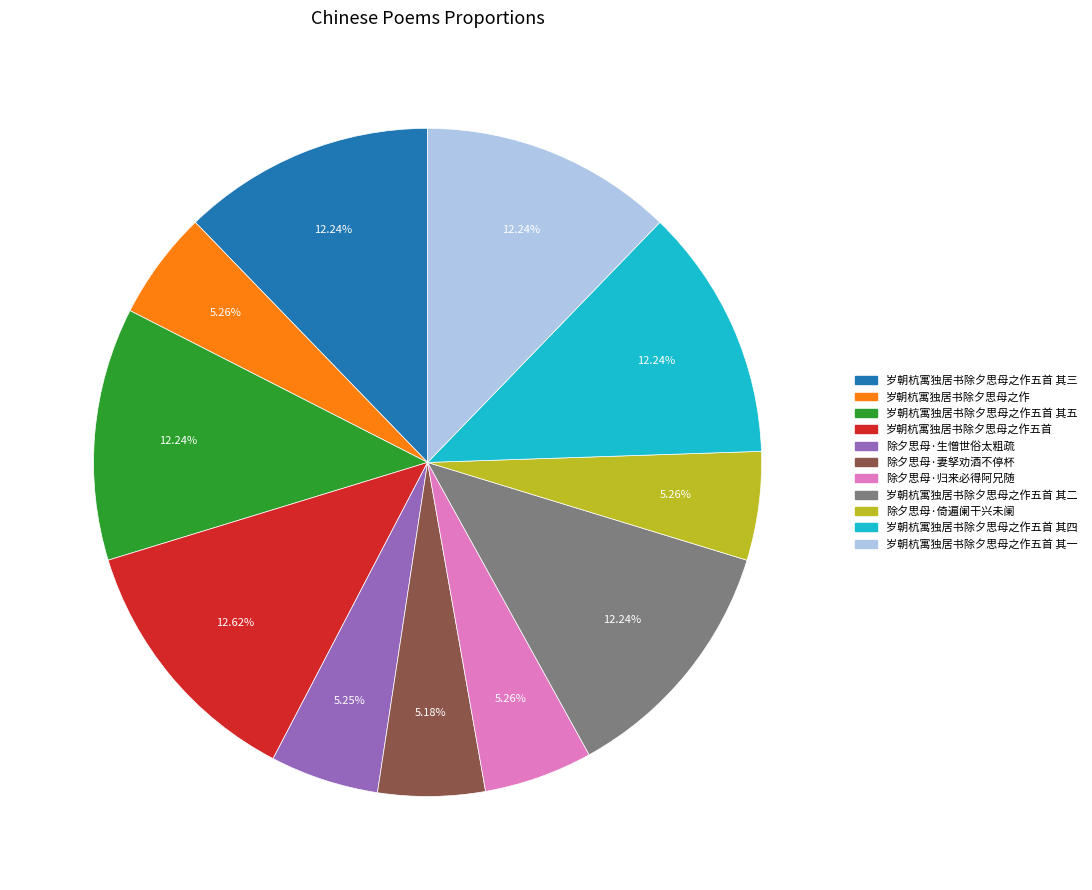

Is there any slice that represents more than half of the pie?

No